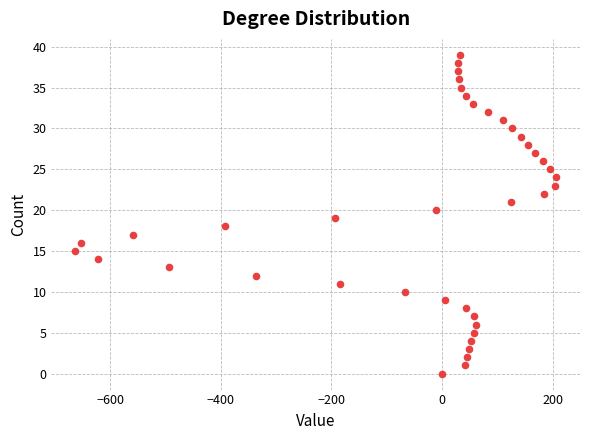

What is the range of X values (max minus min)?

869